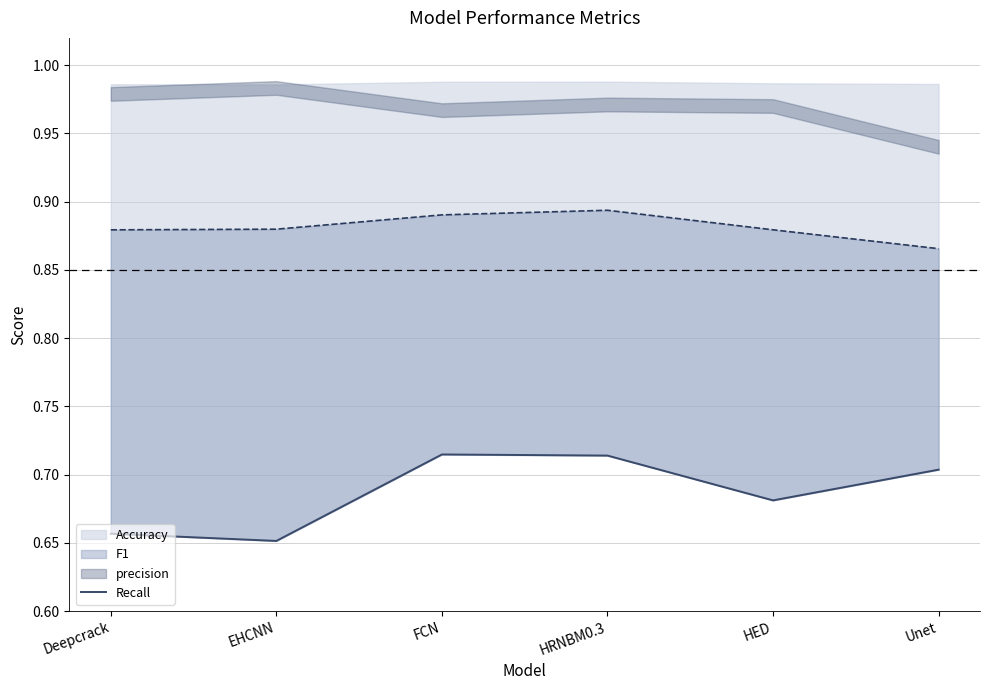

What is the average value?

0.7